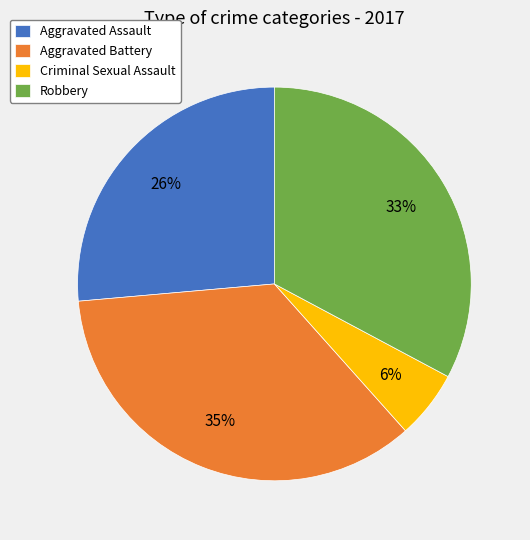

Which has a higher value, Aggravated Battery or Robbery?

Aggravated Battery